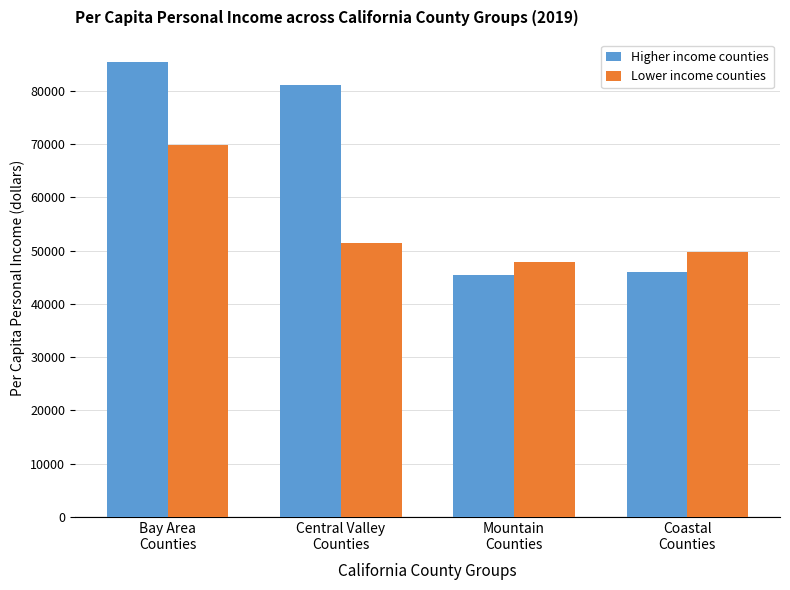

Where does the Higher income counties series first go above 81171?

Bay Area
Counties